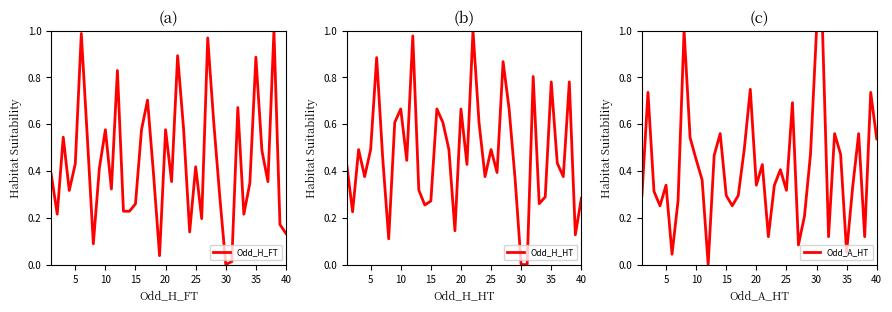

What is the maximum value for Odd_A_HT?

1.0